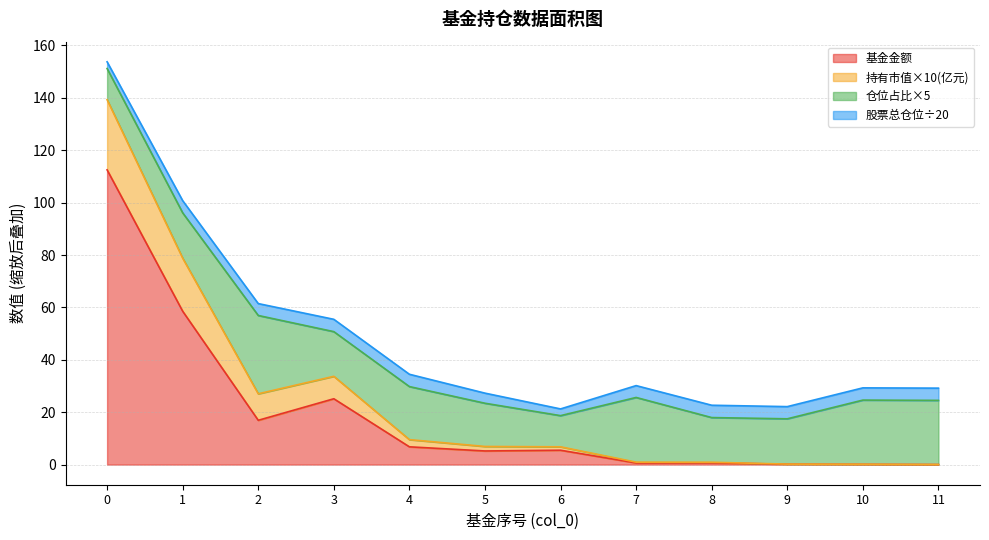

True or false: 基金金额 has a value of 0.1 at 10.

True